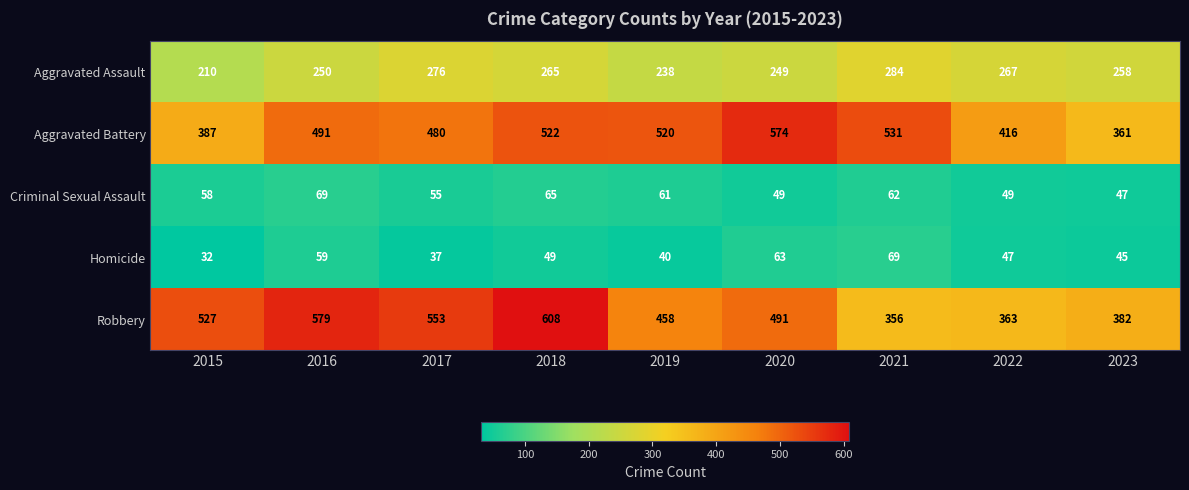

What is the approximate value of Criminal Sexual Assault at 2019, to the nearest 10?

60